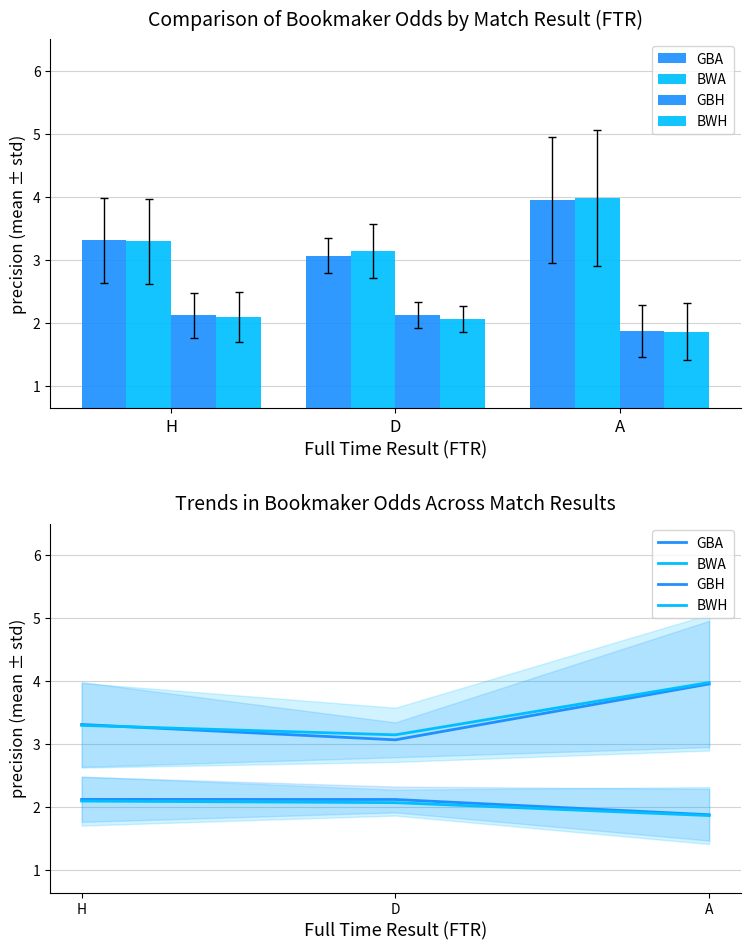

Reading left to right, transcribe all the data shown in this chart.

GBA: H=3.3	D=3.1	A=4.0
BWA: H=3.3	D=3.2	A=4.0
GBH: H=2.1	D=2.1	A=1.9
BWH: H=2.1	D=2.1	A=1.9